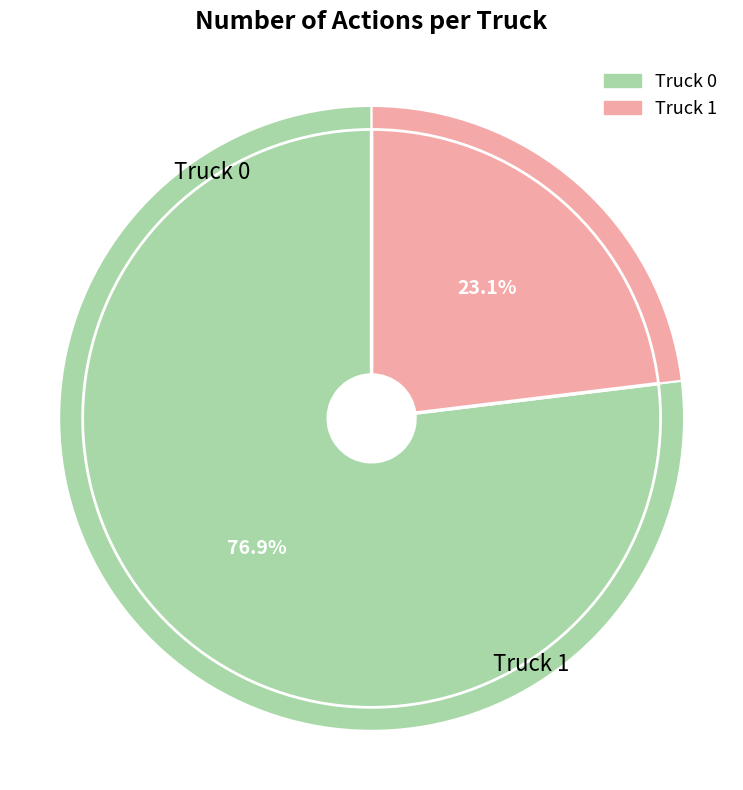

What percentage is the Truck 0 slice, to the nearest percent?

77%